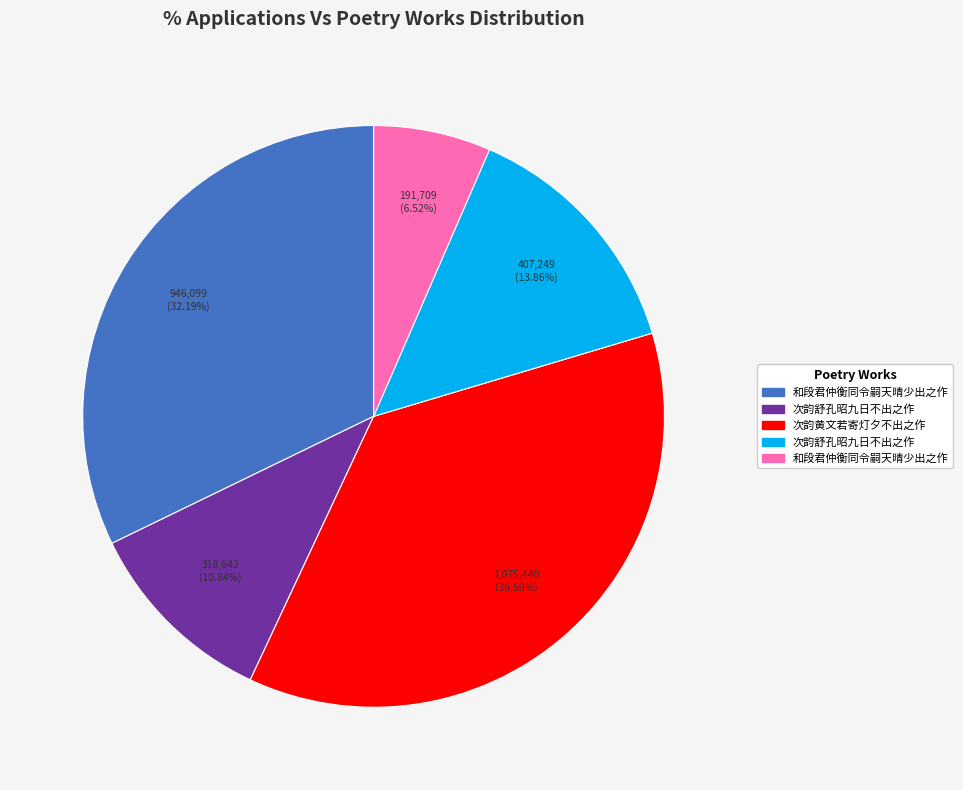

To the nearest percent, what is the difference between the largest and smallest slice percentages?

30%